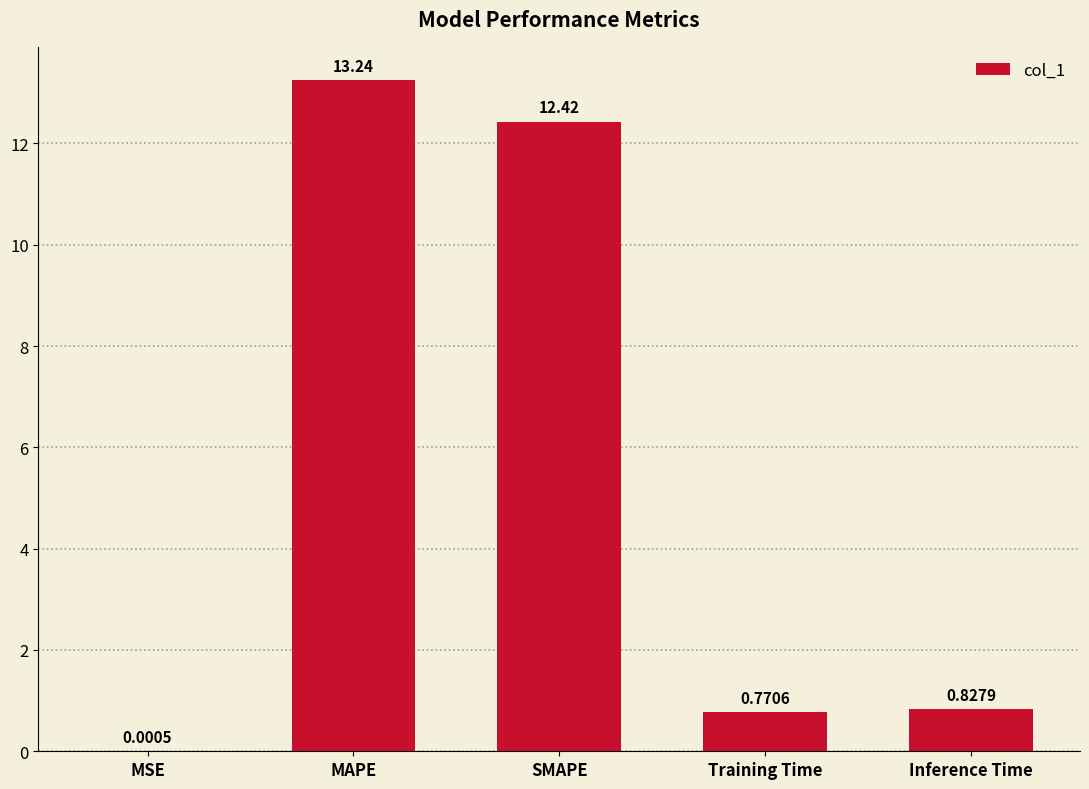

What is the approximate value at SMAPE?

12.4